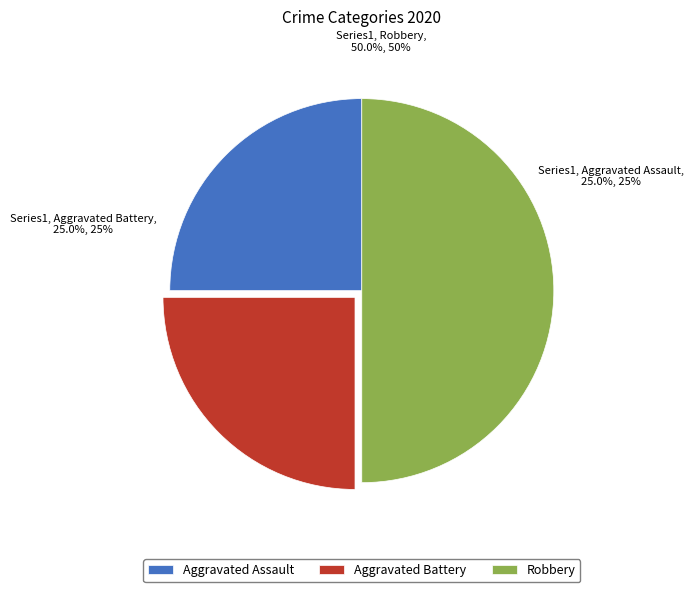

How many slices are in this pie chart?

3